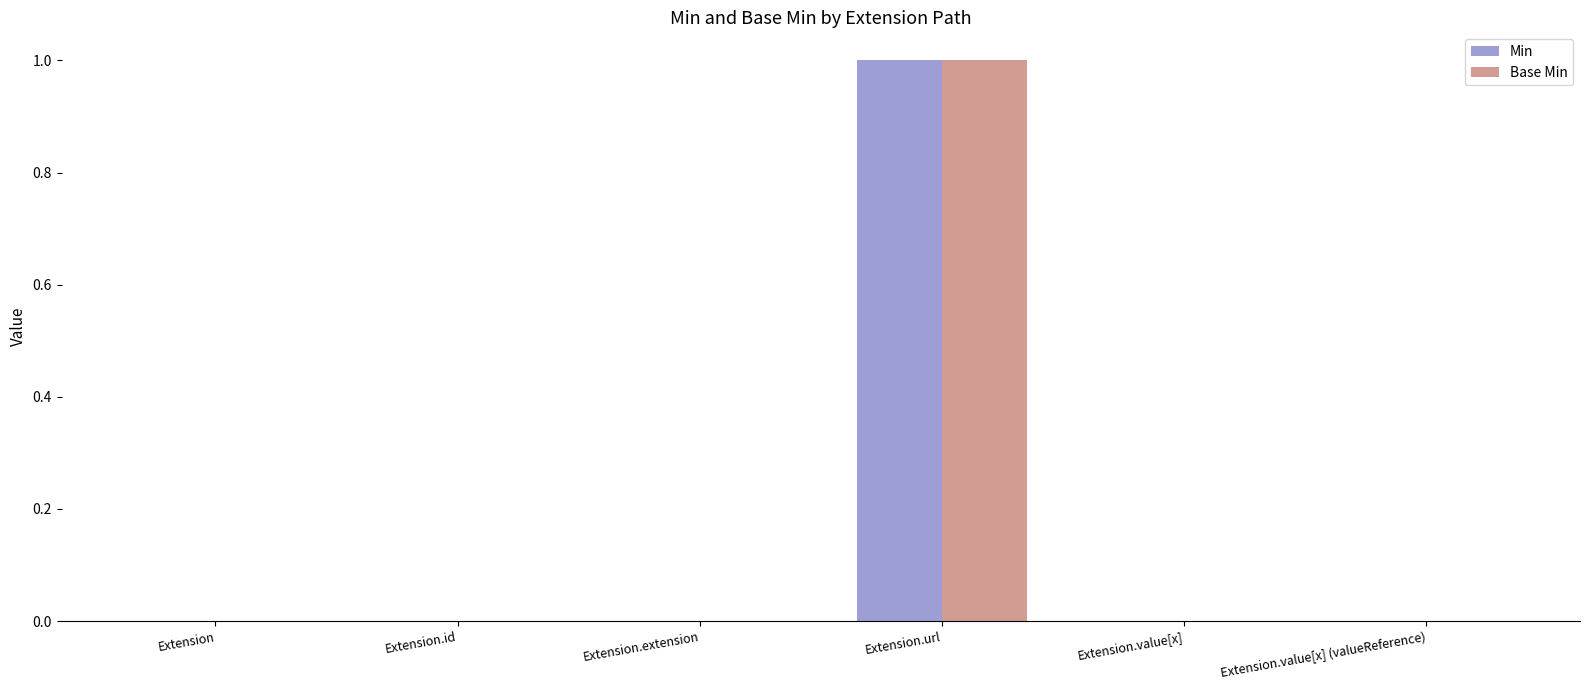

Does the chart contain stacked bars?

No